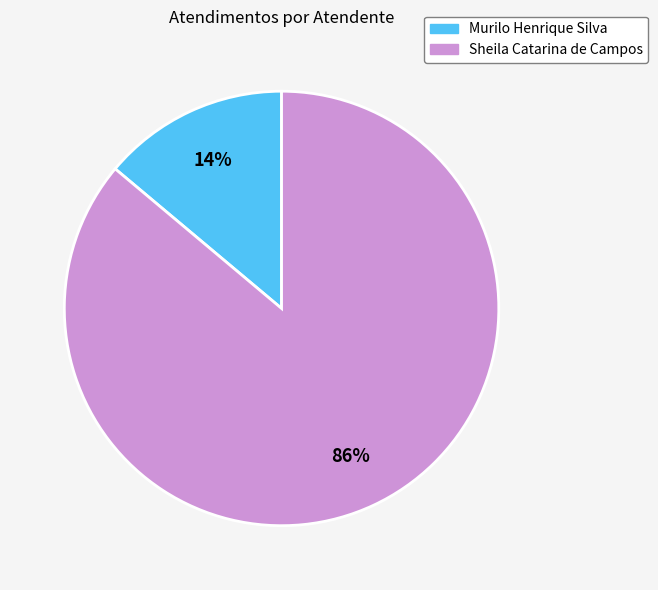

Between Murilo Henrique Silva and Sheila Catarina de Campos, which is larger?

Sheila Catarina de Campos